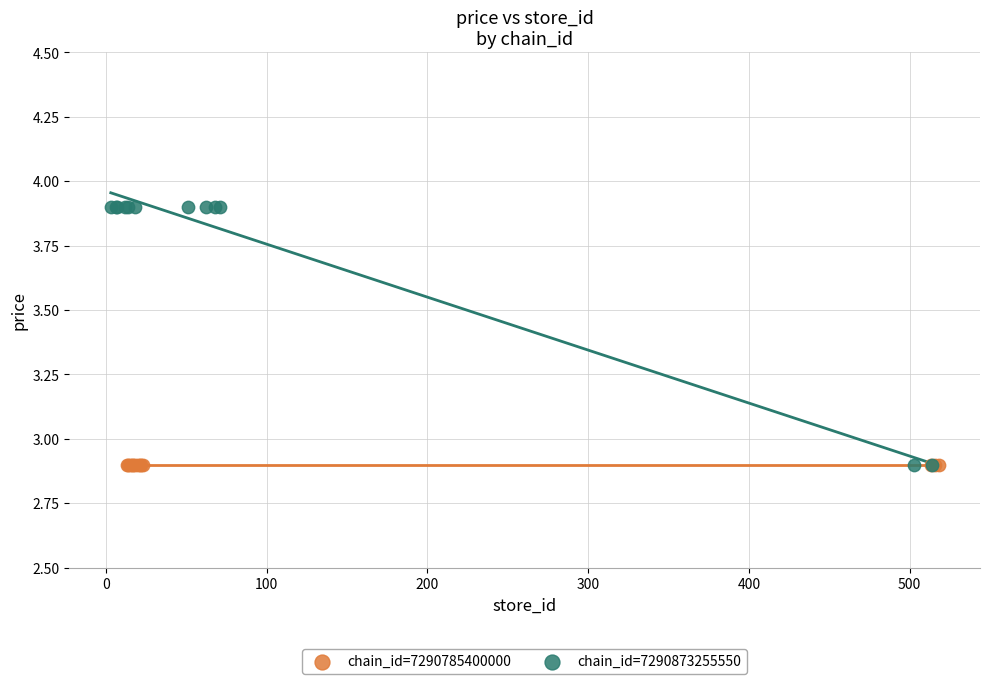

Which series contains the highest Y value?

chain_id=7290873255550